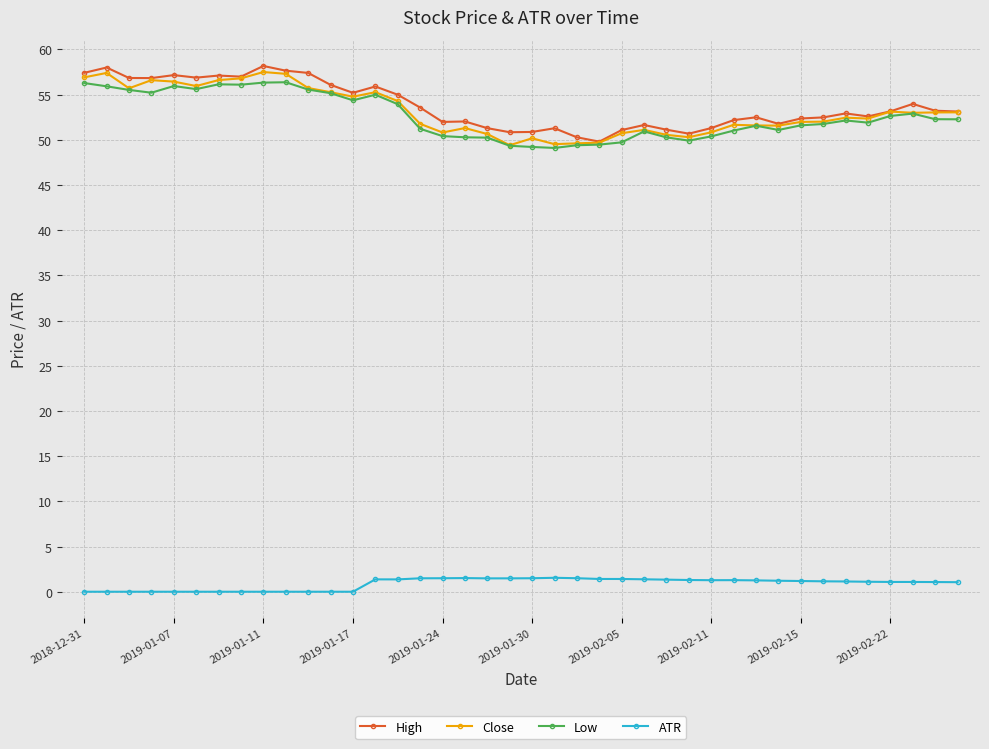

True or false: Low and ATR cross at least once.

False